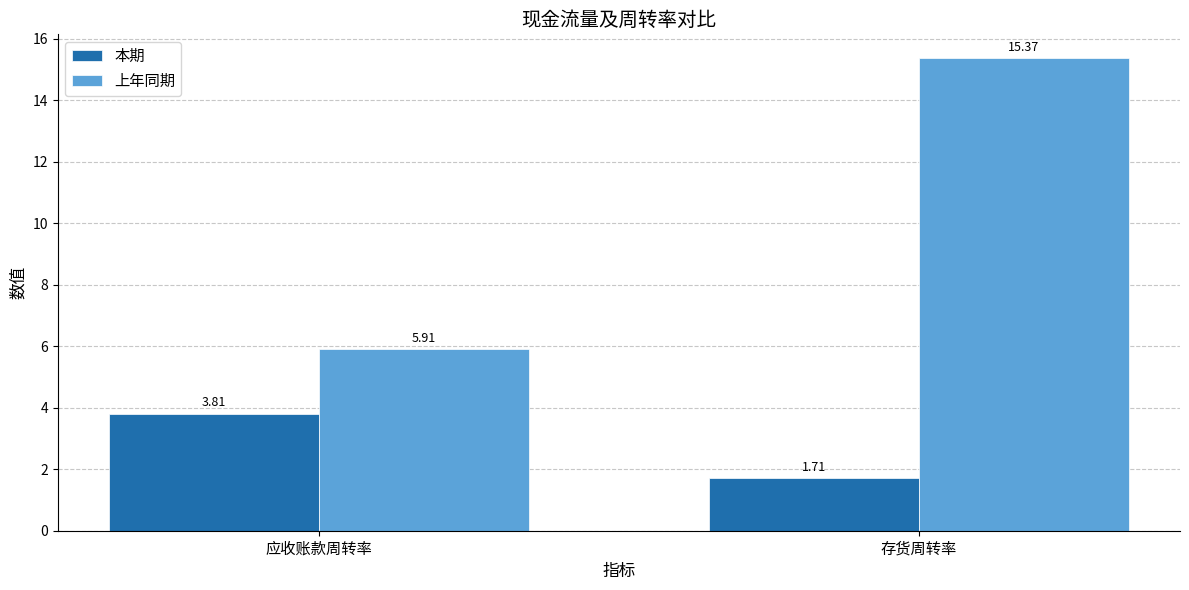

List the series in order of their peak value, highest first.

上年同期, 本期